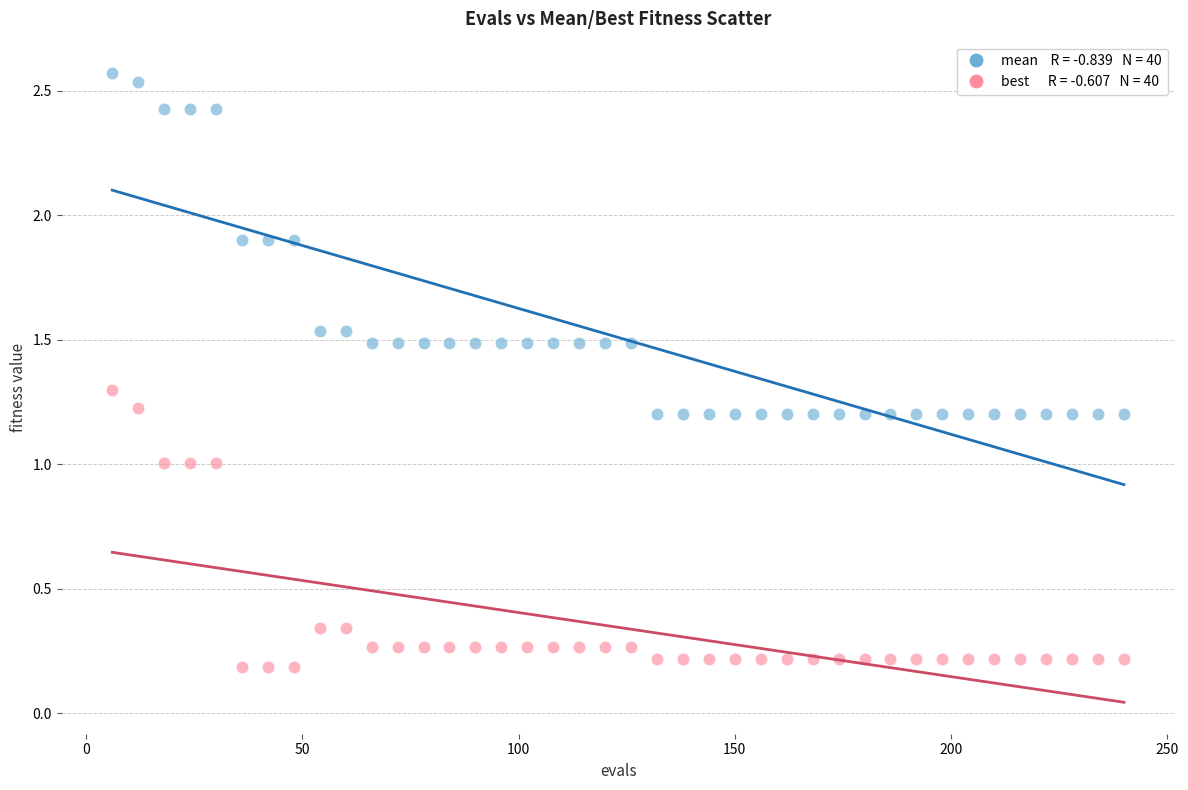

Across all data points, what is the range of X values (max minus min)?

234.0